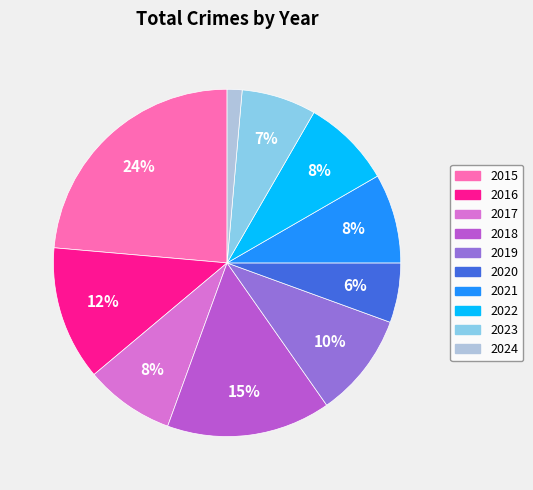

What is the ratio of the value at 2023 to the value at 2019?

0.7